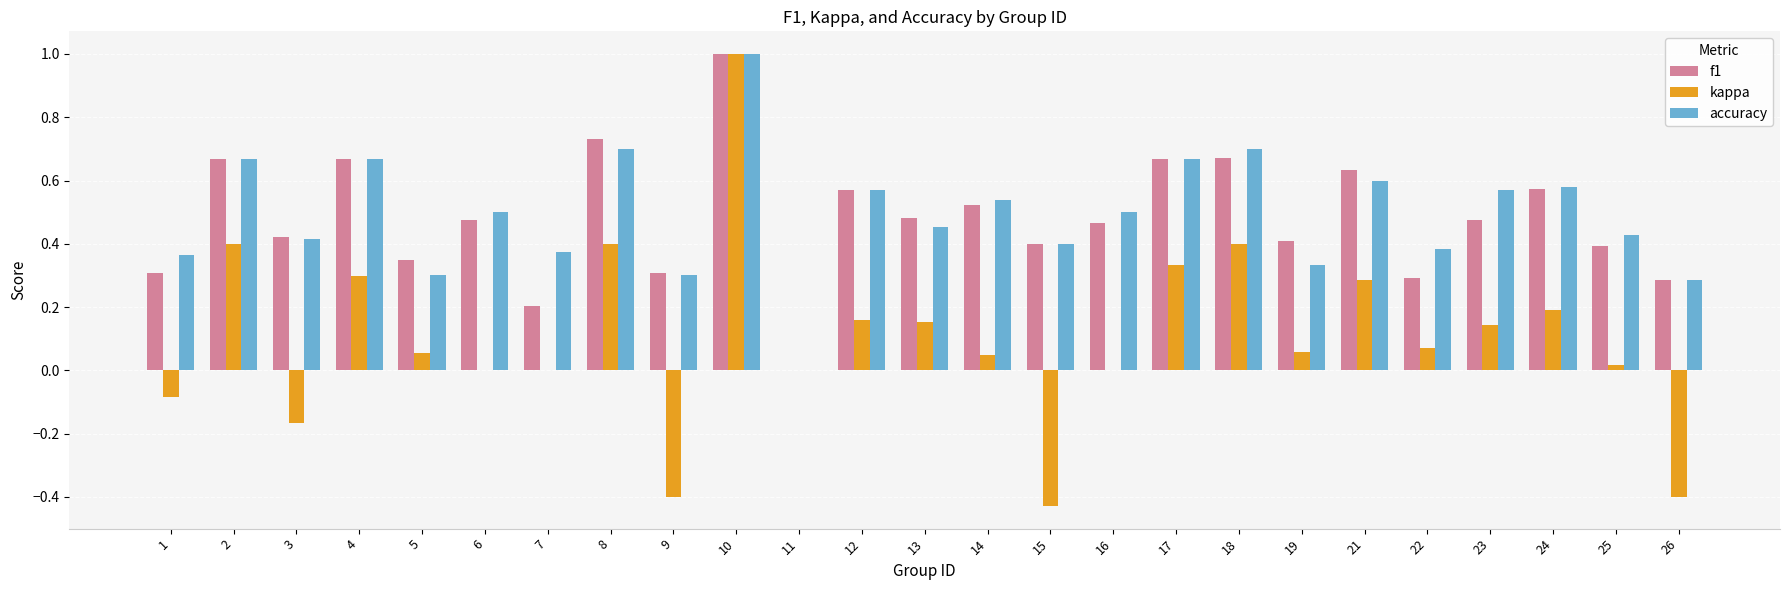

Is the value of kappa at 23 greater than the value of f1 at 26?

No